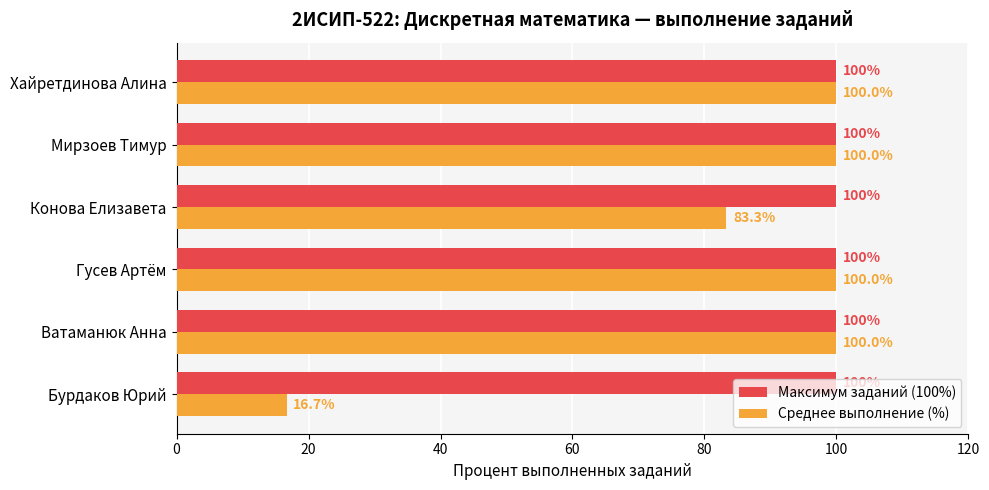

What is the total value across all series at Хайретдинова Алина?

200.0